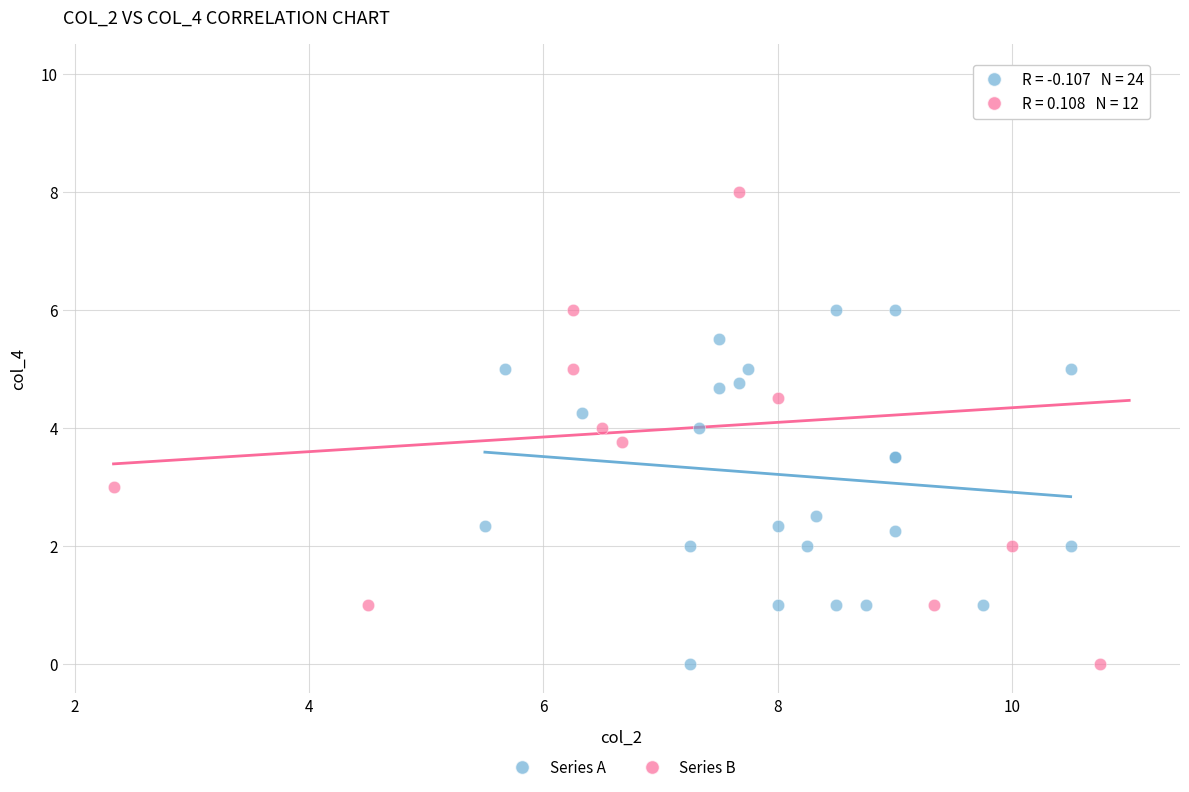

Which series reaches the maximum Y coordinate?

Series B